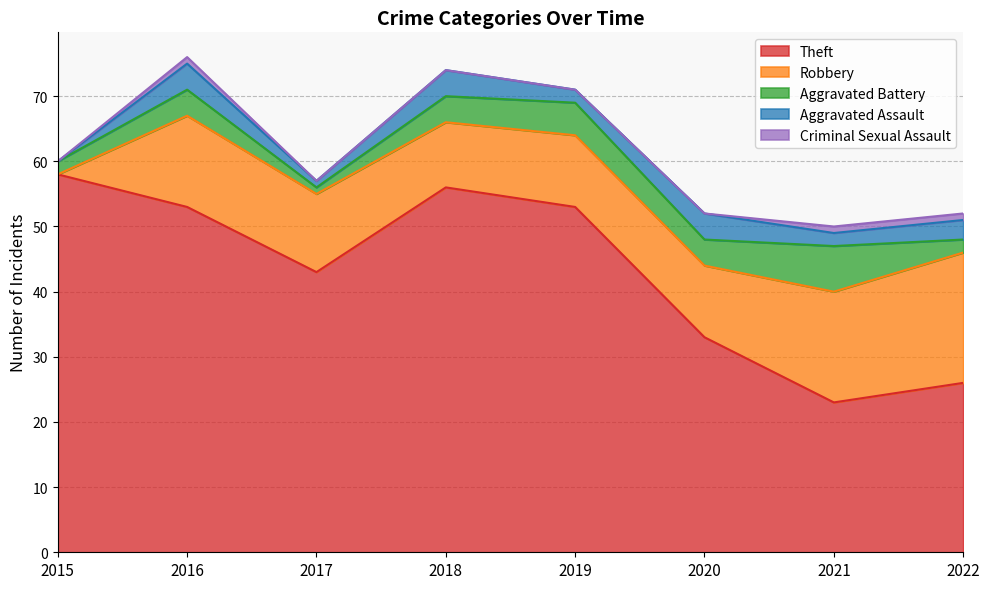

Reading left to right, list all the values displayed in this chart.

Theft: 58	53	43	56	53	33	23	26
Robbery: 0	14	12	10	11	11	17	20
Aggravated Battery: 2	4	1	4	5	4	7	2
Aggravated Assault: 0	4	1	4	2	4	2	3
Criminal Sexual Assault: 0	1	0	0	0	0	1	1